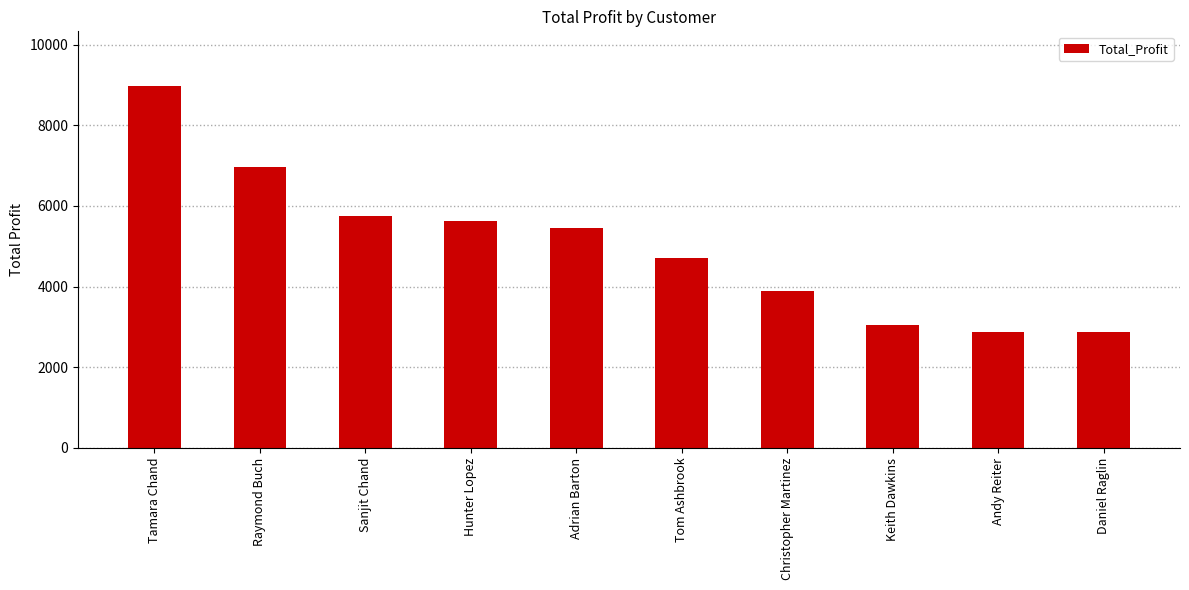

What value does the data have at Daniel Raglin?

2869.1